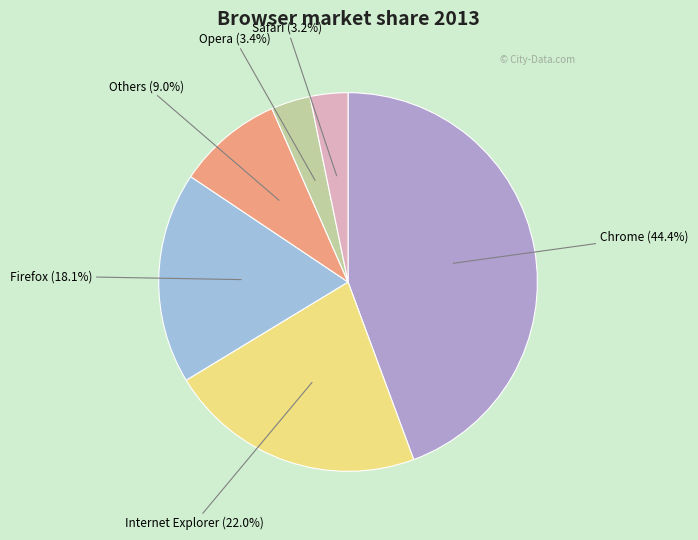

Which category has the biggest portion of the pie?

Chrome